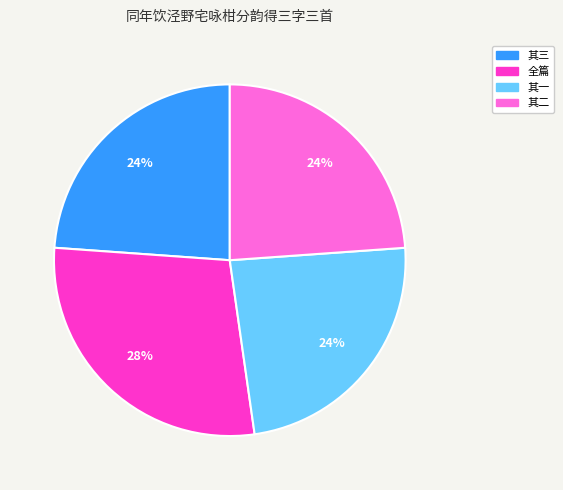

Count the number of slices in the pie.

4